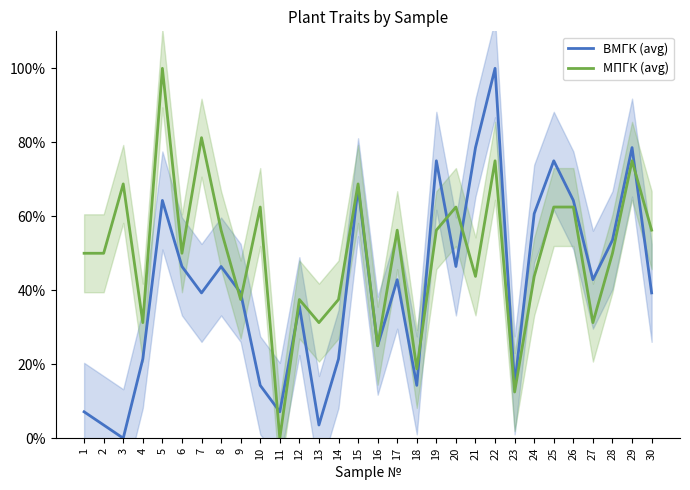

True or false: ВМГК (avg) has more than 0 interior local peaks.

True